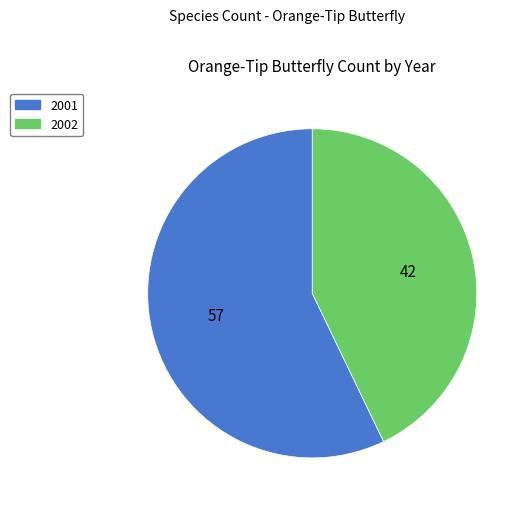

Which slice is the smallest?

2002